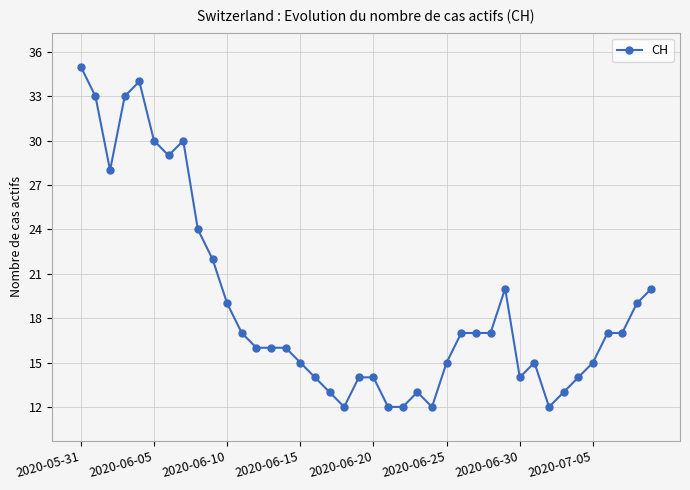

True or false: the data has more than 2 interior local peaks.

True